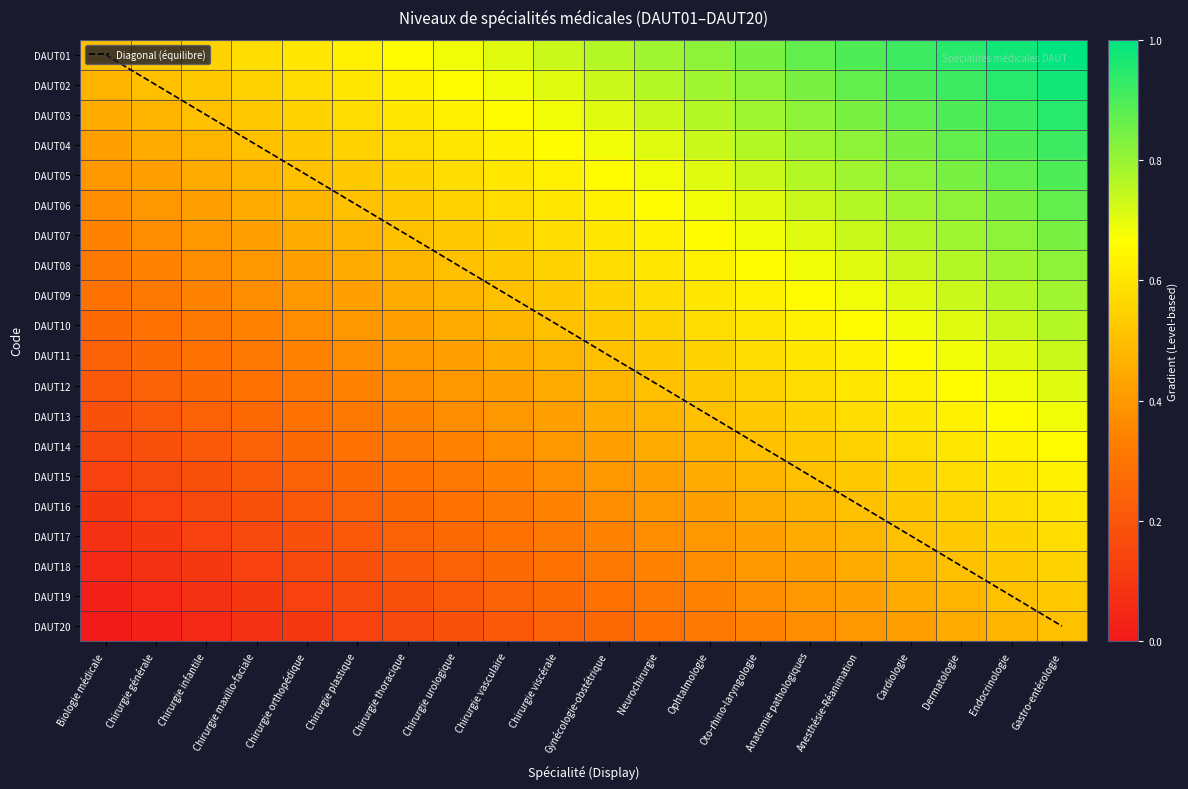

Which has a higher value, Gynécologie-obstétrique or Chirurgie thoracique?

Gynécologie-obstétrique